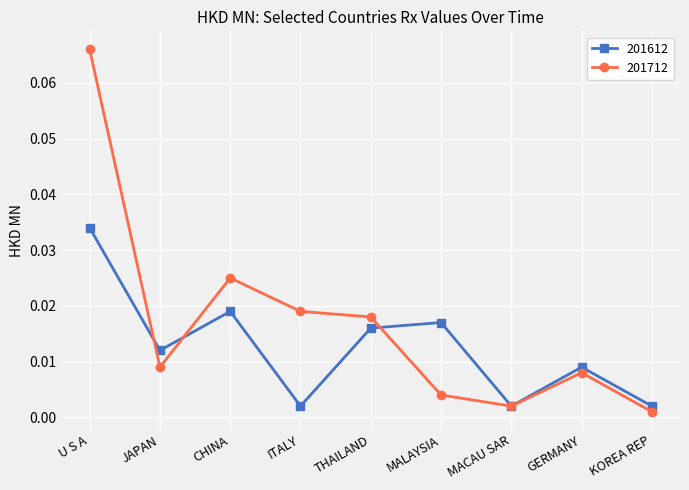

Which series has the widest spread of values?

201712